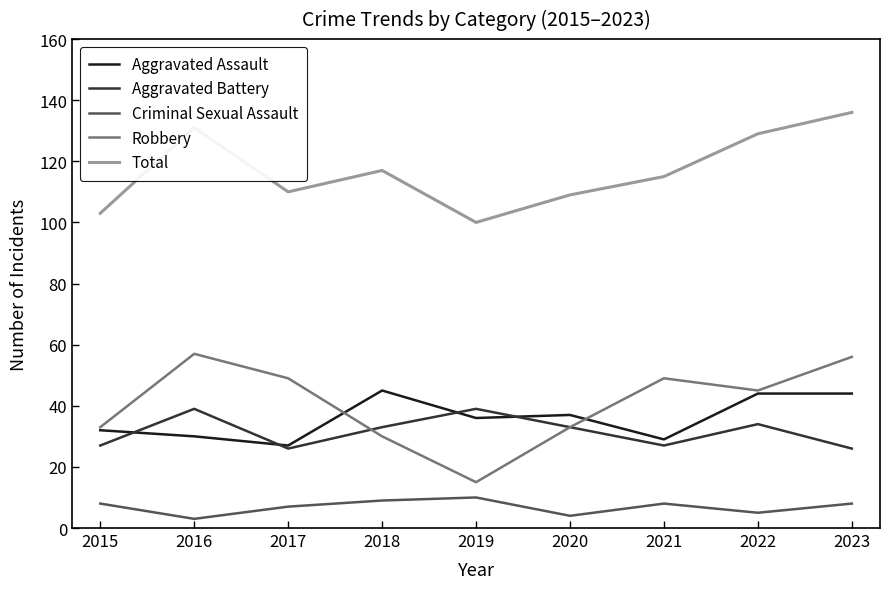

What is the spread (max minus min) of values at 2023?

128